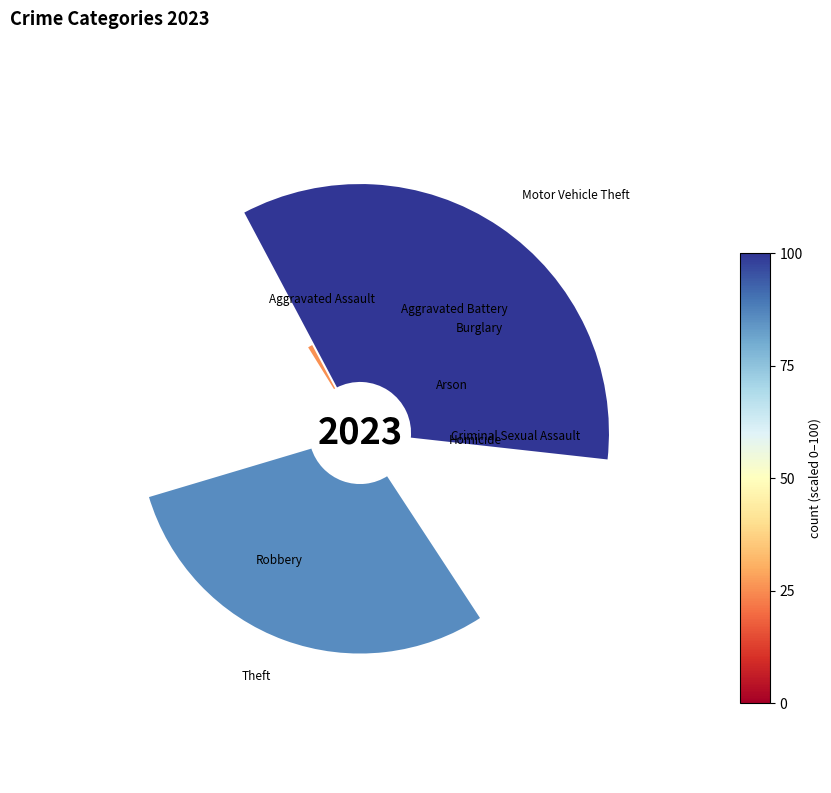

Is it true that Burglary is 1% of the pie?

False